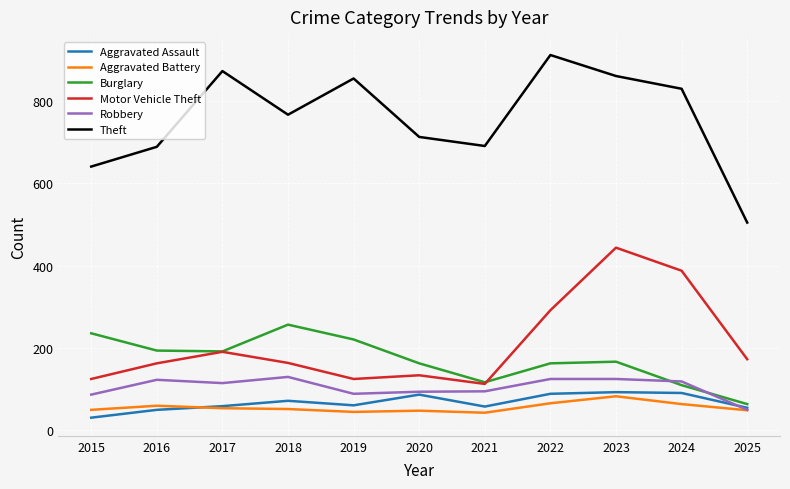

What is the spread (max minus min) of values at 2025?

456